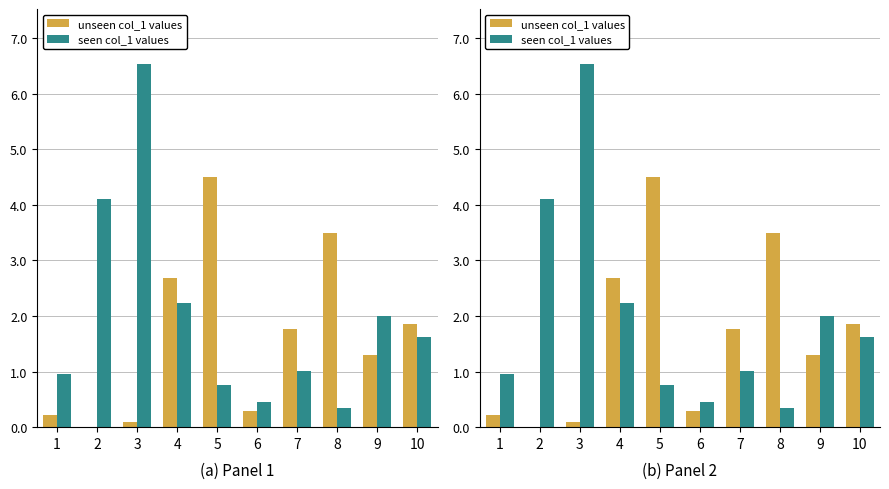

List the labels in order of col_1 (unseen) value, largest first.

5, 8, 4, 10, 7, 9, 6, 1, 3, 2